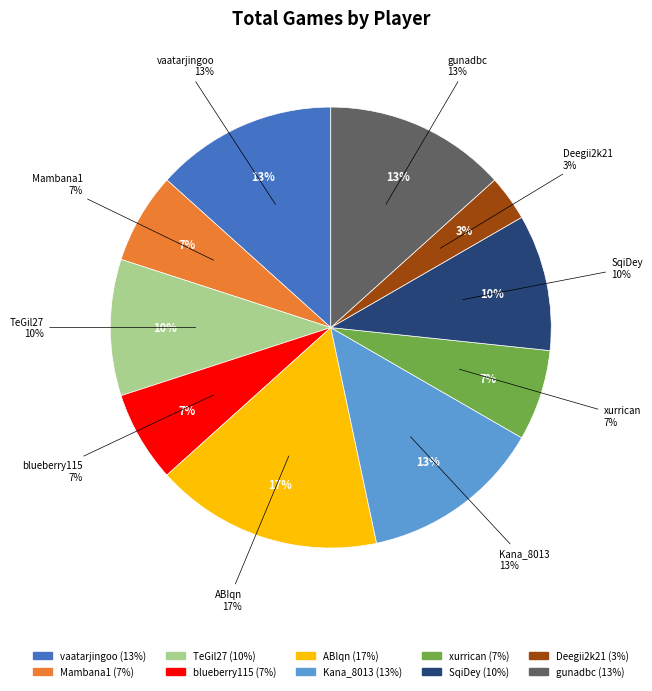

What is the largest slice in the pie chart?

ABIqn